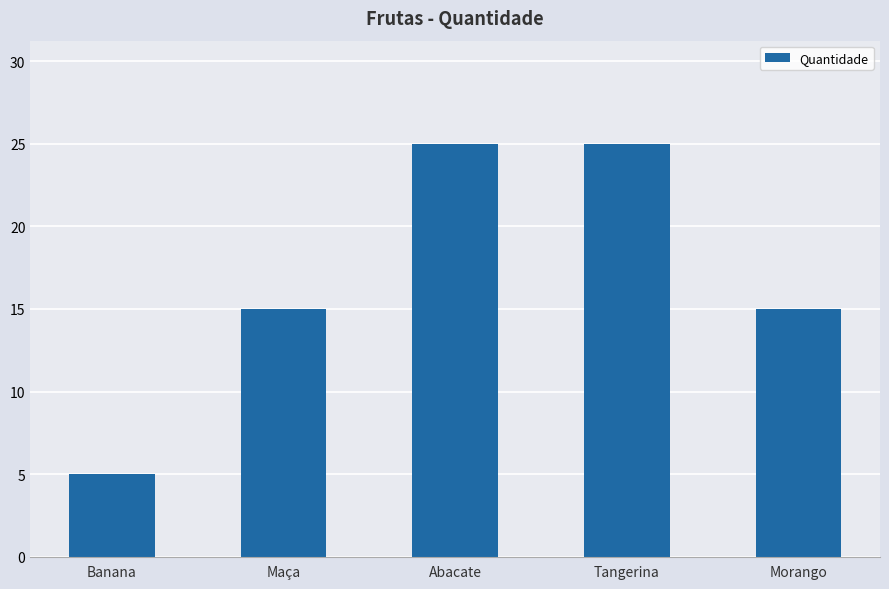

True or false: the data shows 25 at Abacate.

True